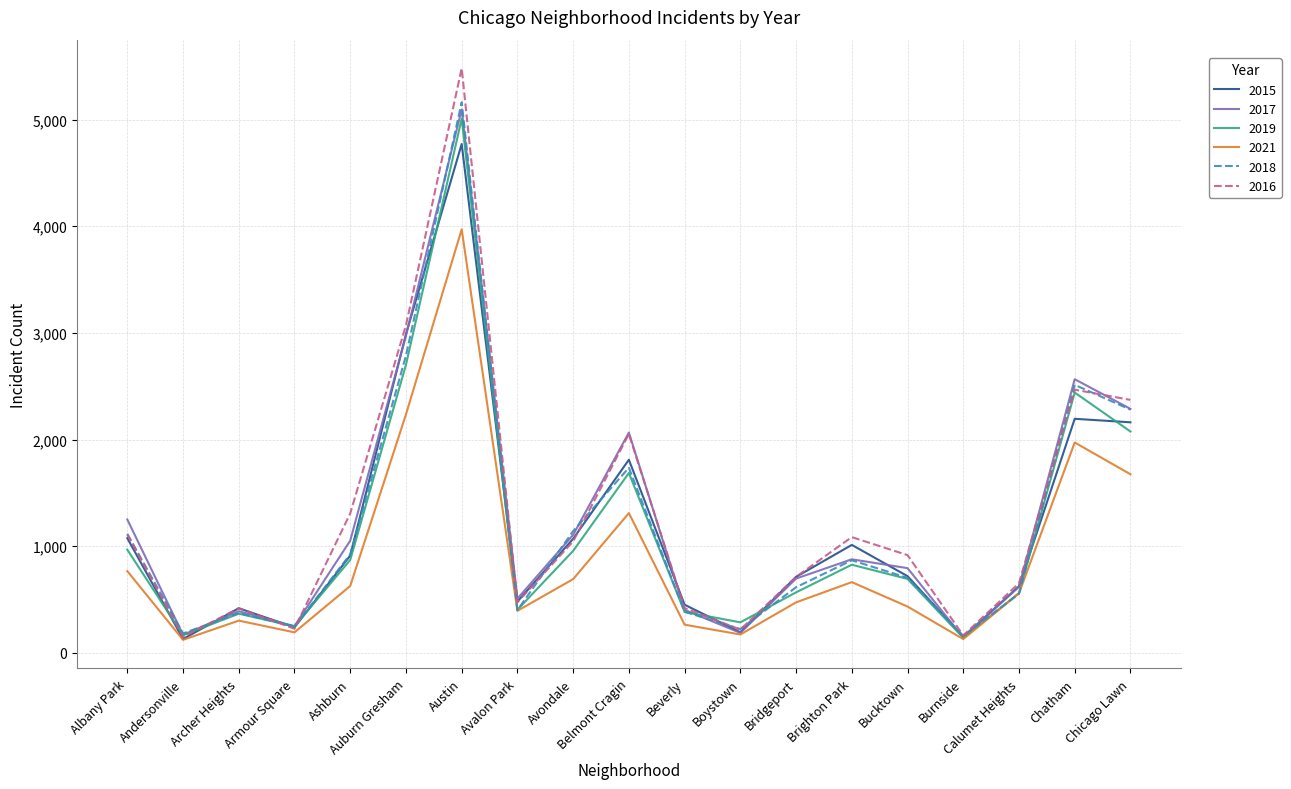

Which series has the largest total across all categories?

2016